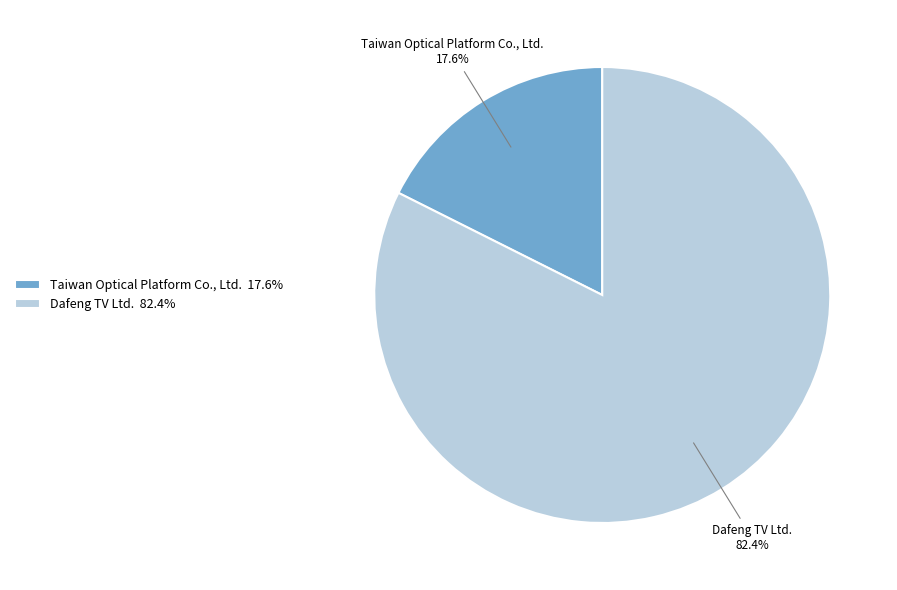

Is Taiwan Optical Platform Co., Ltd. the majority of the pie?

No